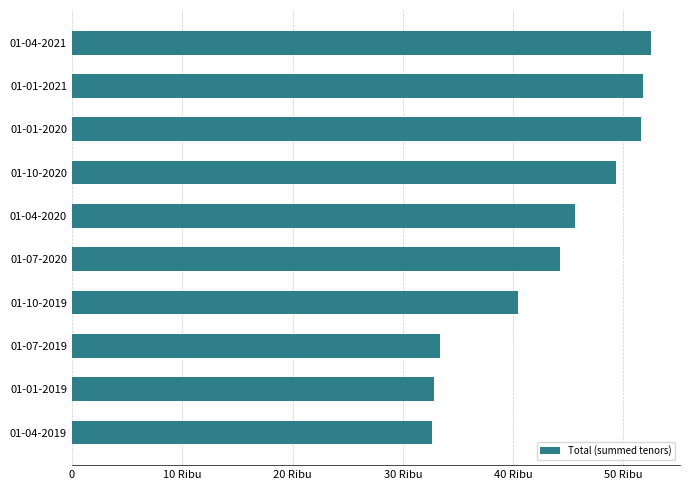

Does the chart contain any negative values?

No